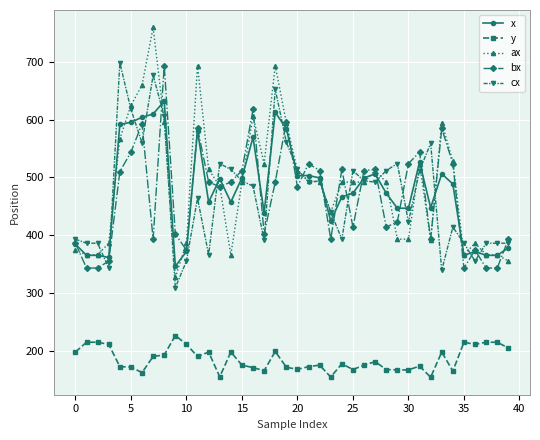

What is the difference between the maximum and second lowest values in the ax series?

405.0